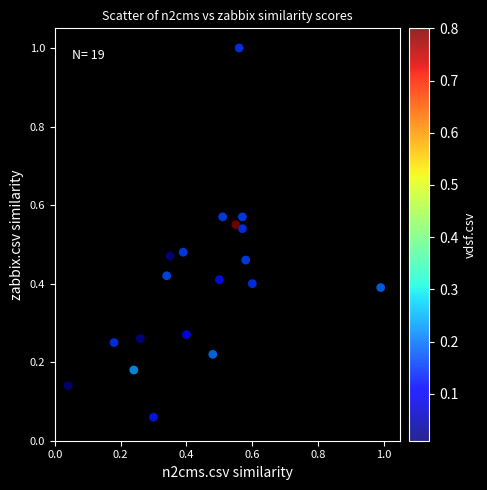

What is the range of Y values (max minus min)?

0.9